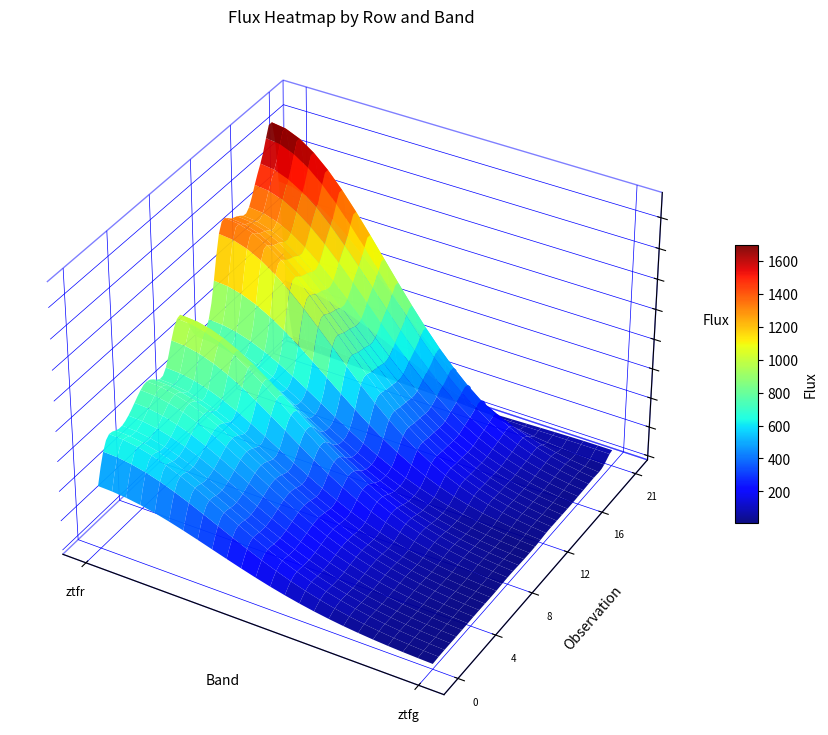

Reading right to left, what are all the values shown in this chart?

0: 0.0	235.1
1: 0.0	429.7
2: 0.0	347.6
3: 0.0	366.6
4: 0.0	410.3
5: 0.0	463.3
6: 0.0	429.2
7: 0.0	353.4
8: 0.0	588.4
9: 0.0	612.2
10: 0.0	426.1
11: 0.0	415.5
12: 0.0	427.5
13: 0.0	890.8
14: 0.0	730.4
15: 0.0	776.4
16: 0.0	671.2
17: 0.0	869.2
18: 0.0	856.8
19: 0.0	1247.6
20: 0.0	156.1
21: 77.9	0.0